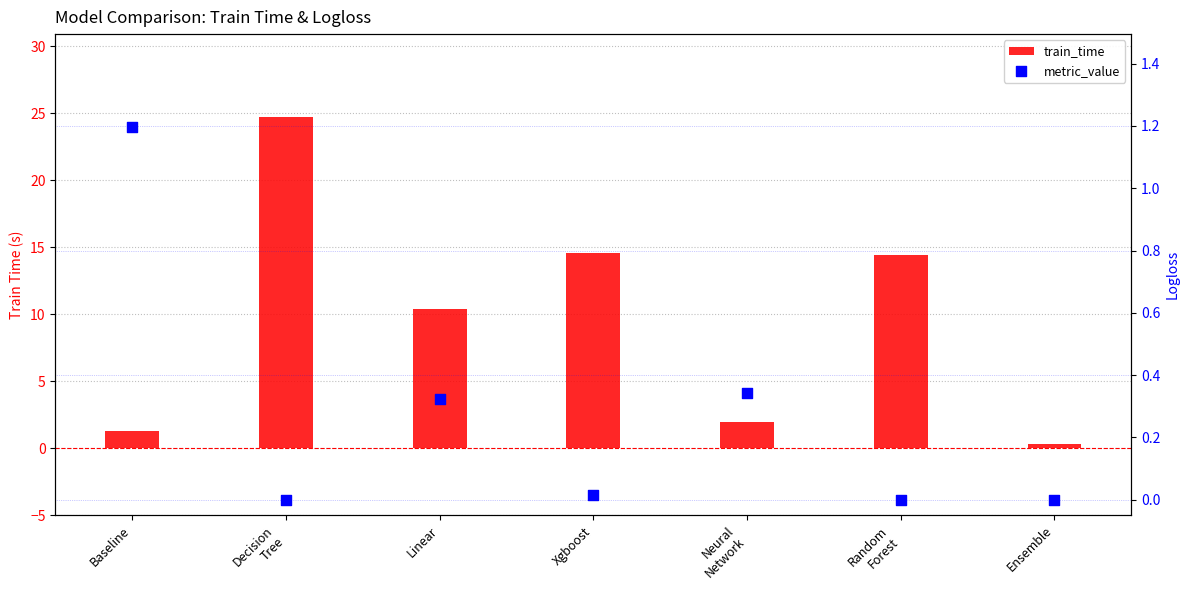

Which series has the largest Y range (max minus min)?

train_time